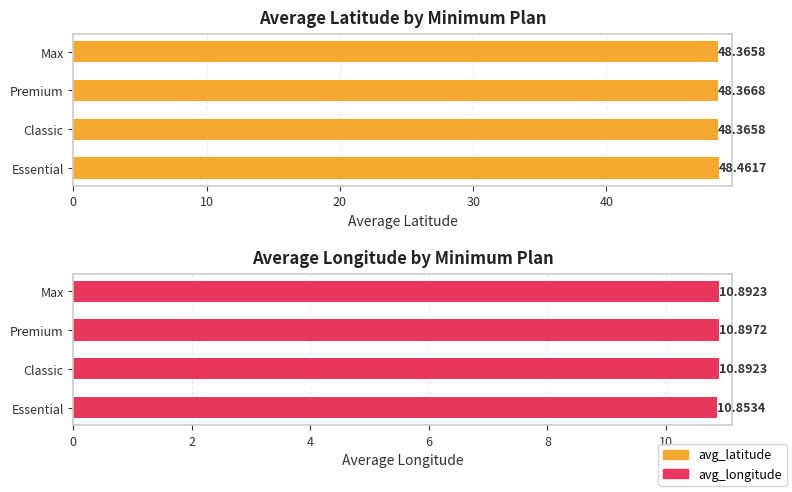

What is the minimum value for avg_latitude?

48.4